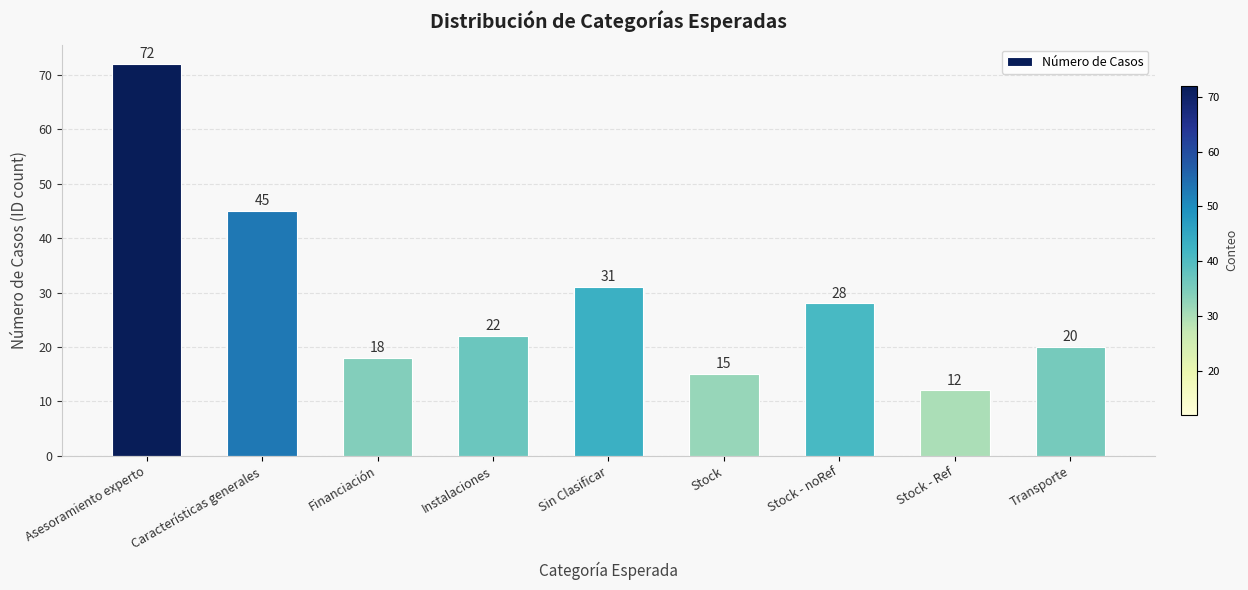

Reading left to right, list all the values displayed in this chart.

72	45	18	22	31	15	28	12	20